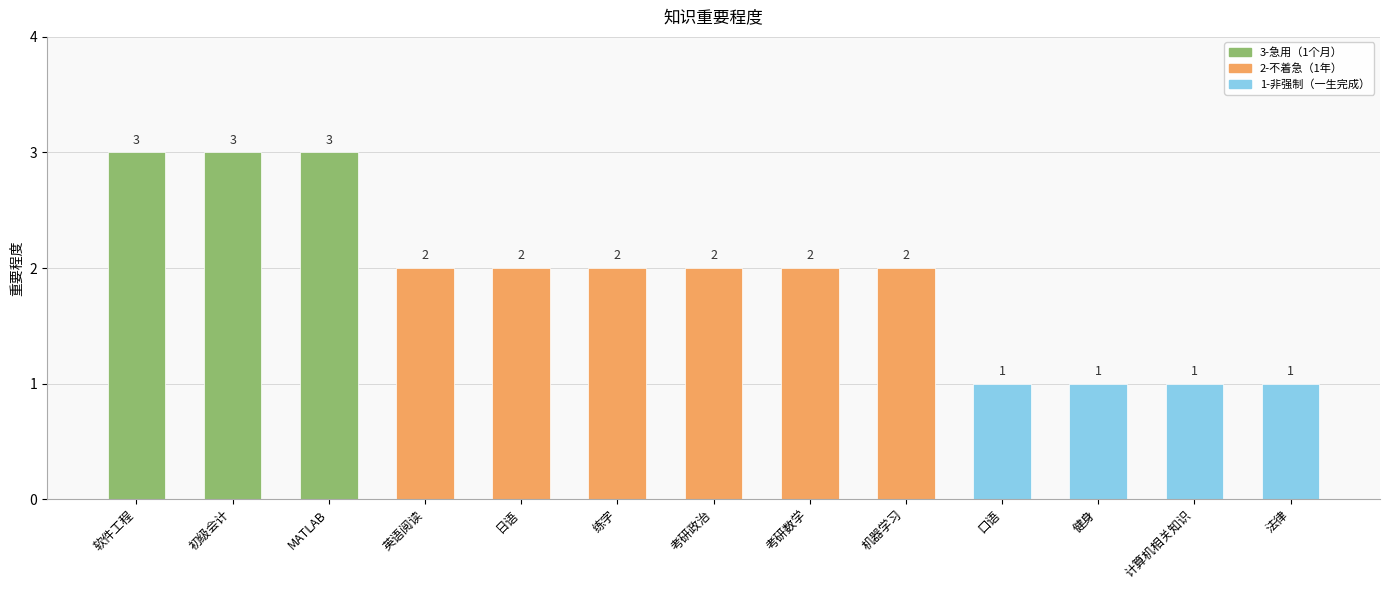

Count the values in the range 1 to 2.

10